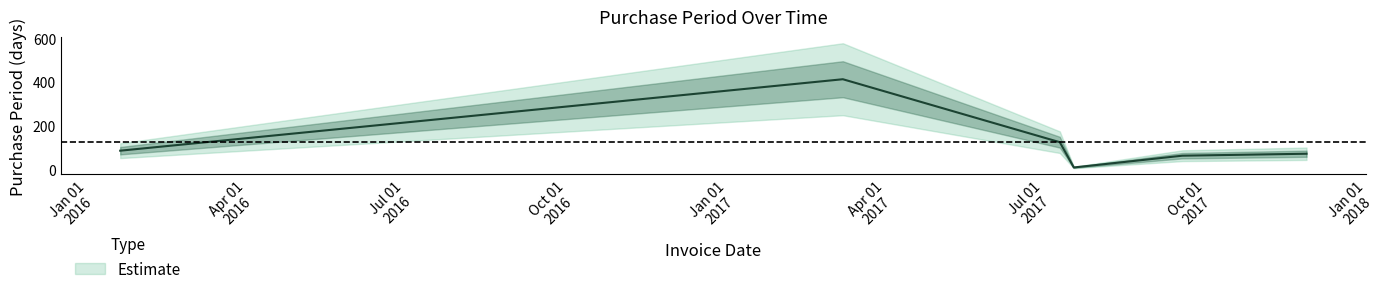

Read the value at 2016-01-28.

85